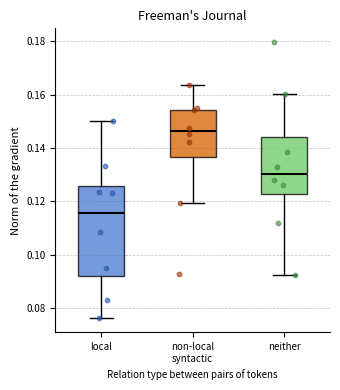

Which box is the tallest, from its lower edge to its upper edge?

local